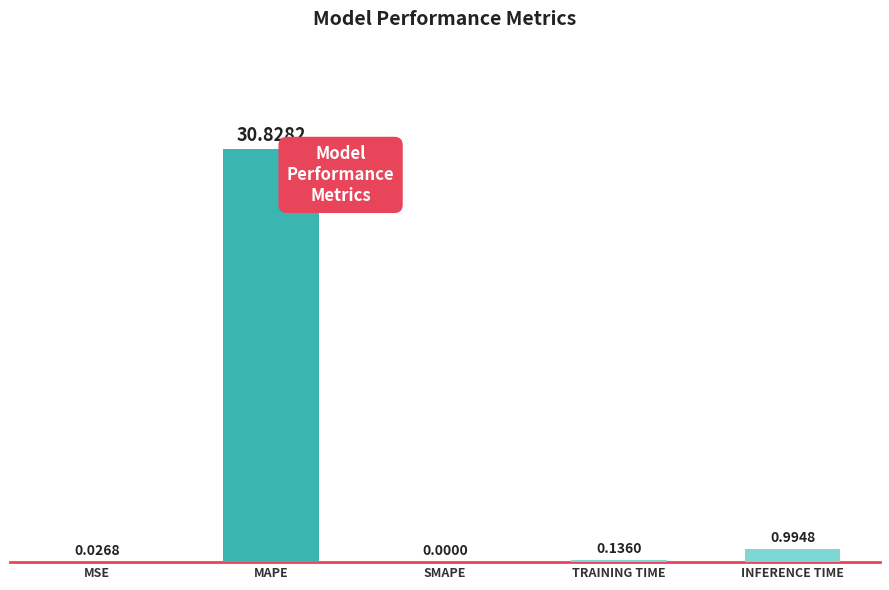

Are the bars grouped side by side (vs. stacked)?

No